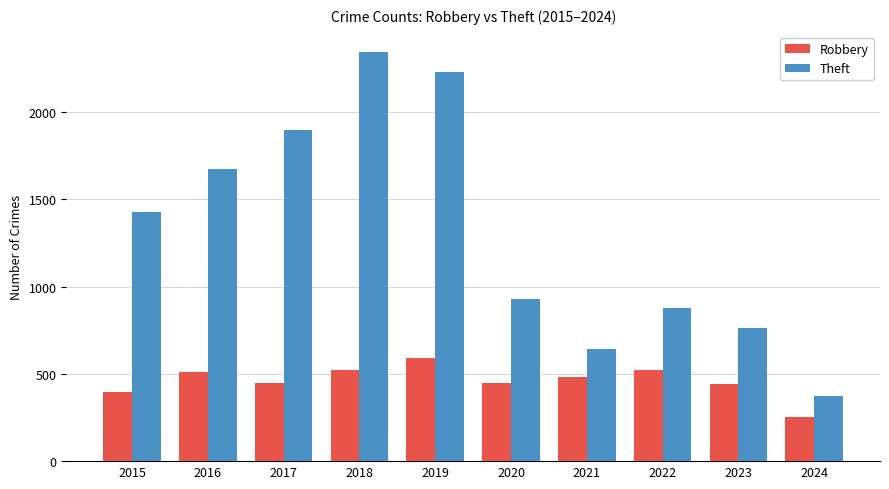

Rank the series at 2015 from lowest to highest value.

Robbery, Theft